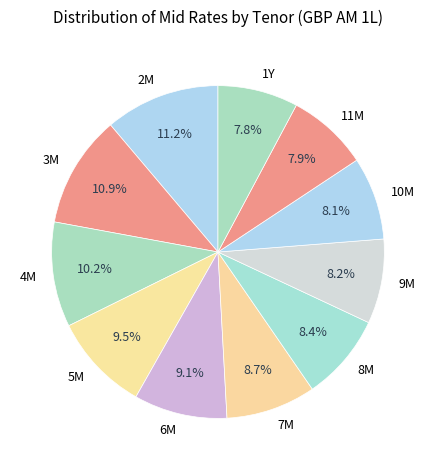

How much of the chart is everything except 4M?

89.8%